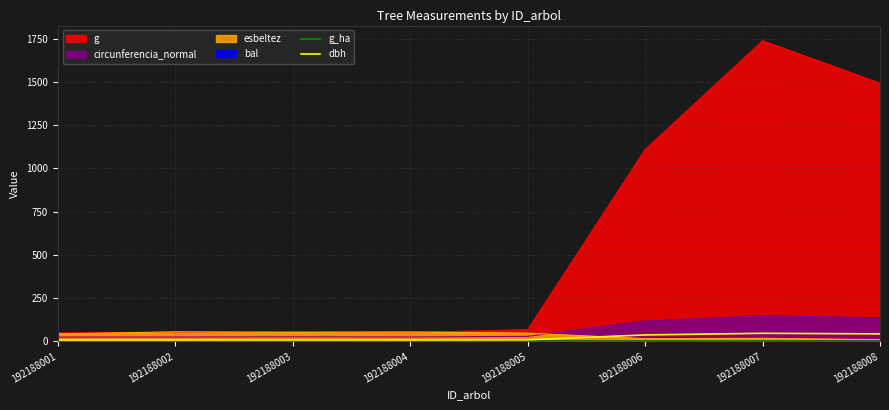

Count the g_ha values in the range 0 to 1.

7